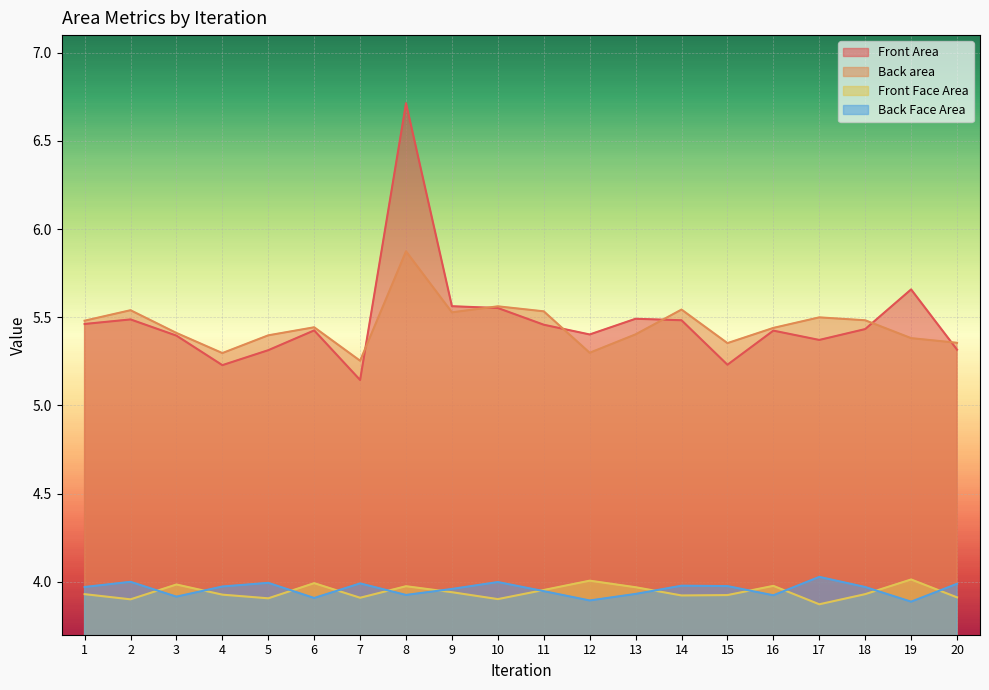

Between 12 and 18, which is larger?

18